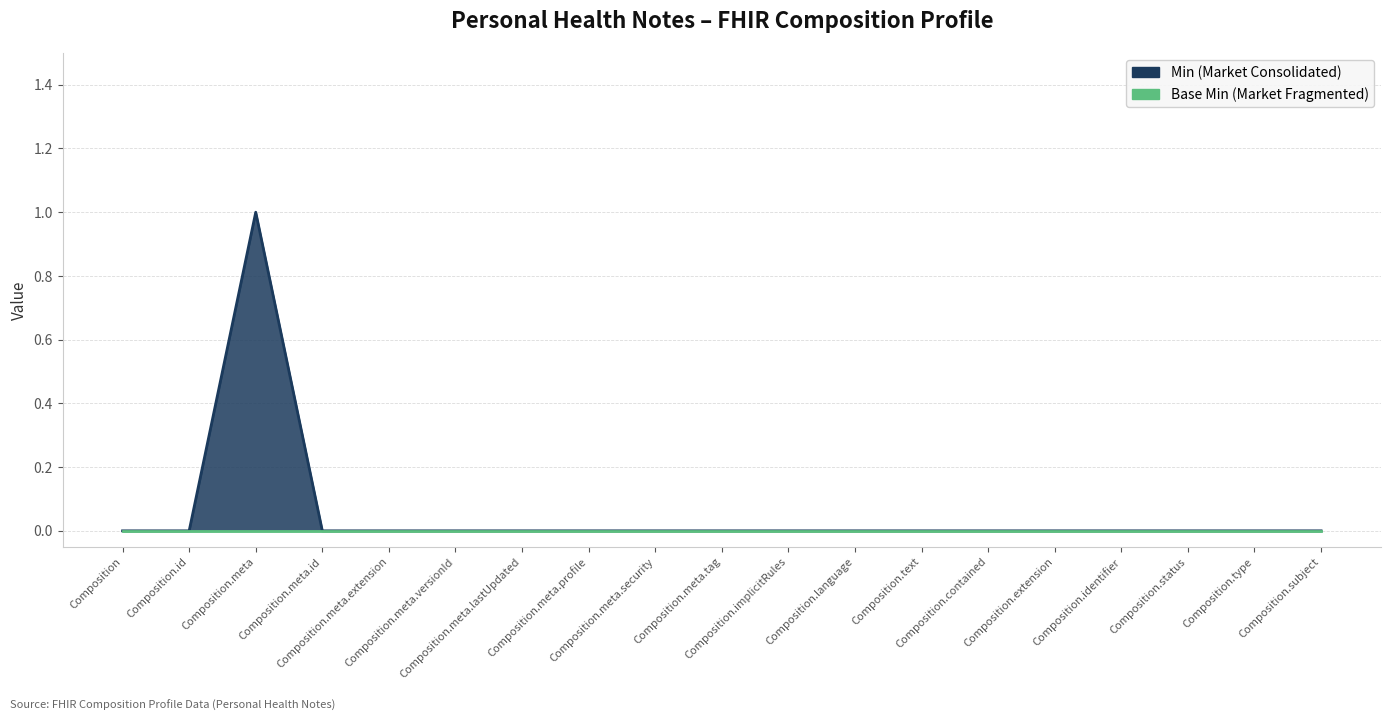

Which has a higher value, Composition.extension or Composition.meta.id?

Composition.extension